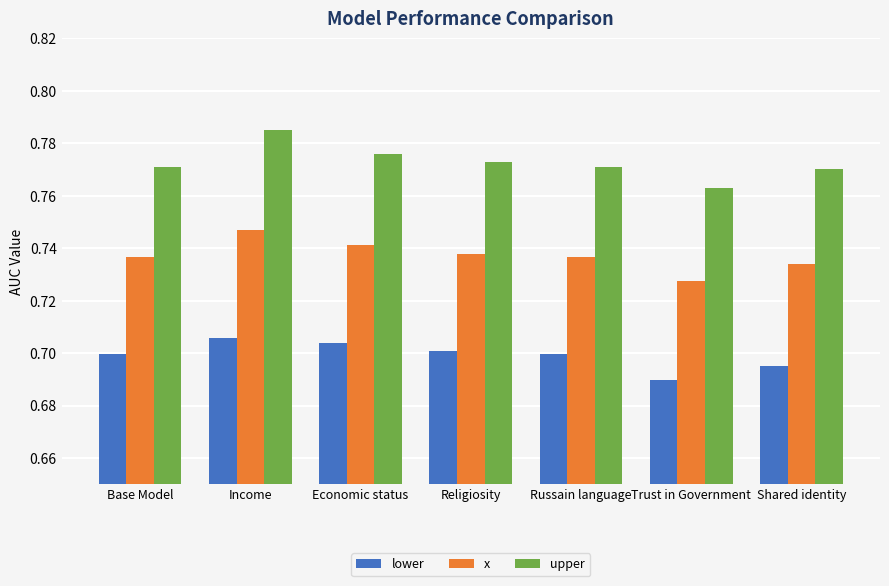

What is the label of the 5th bar from the left?

Russain language